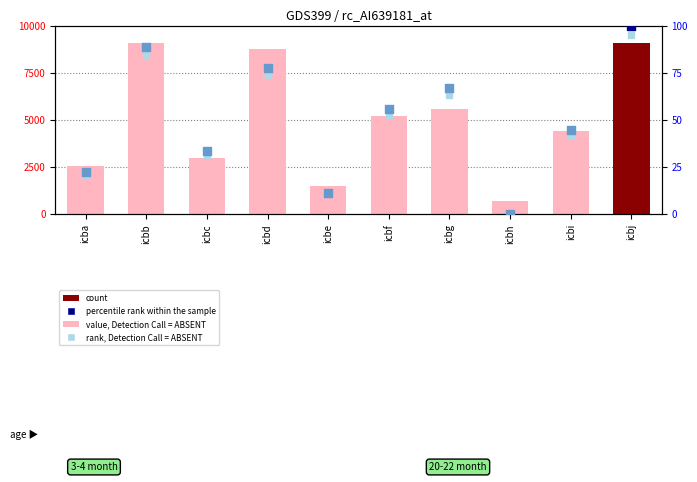

Approximately how many times larger is the value at icba compared to icbj?

0.3